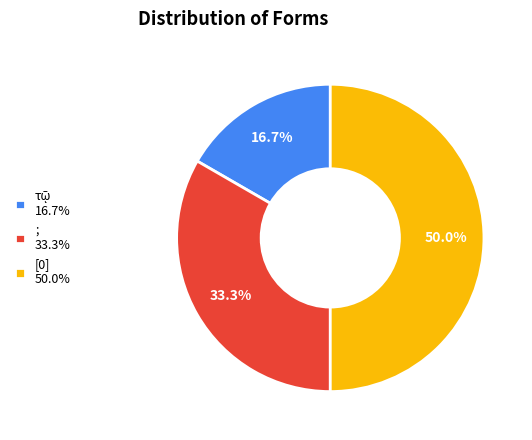

Combined, what portion of the pie is ; and [0]?

83.3%